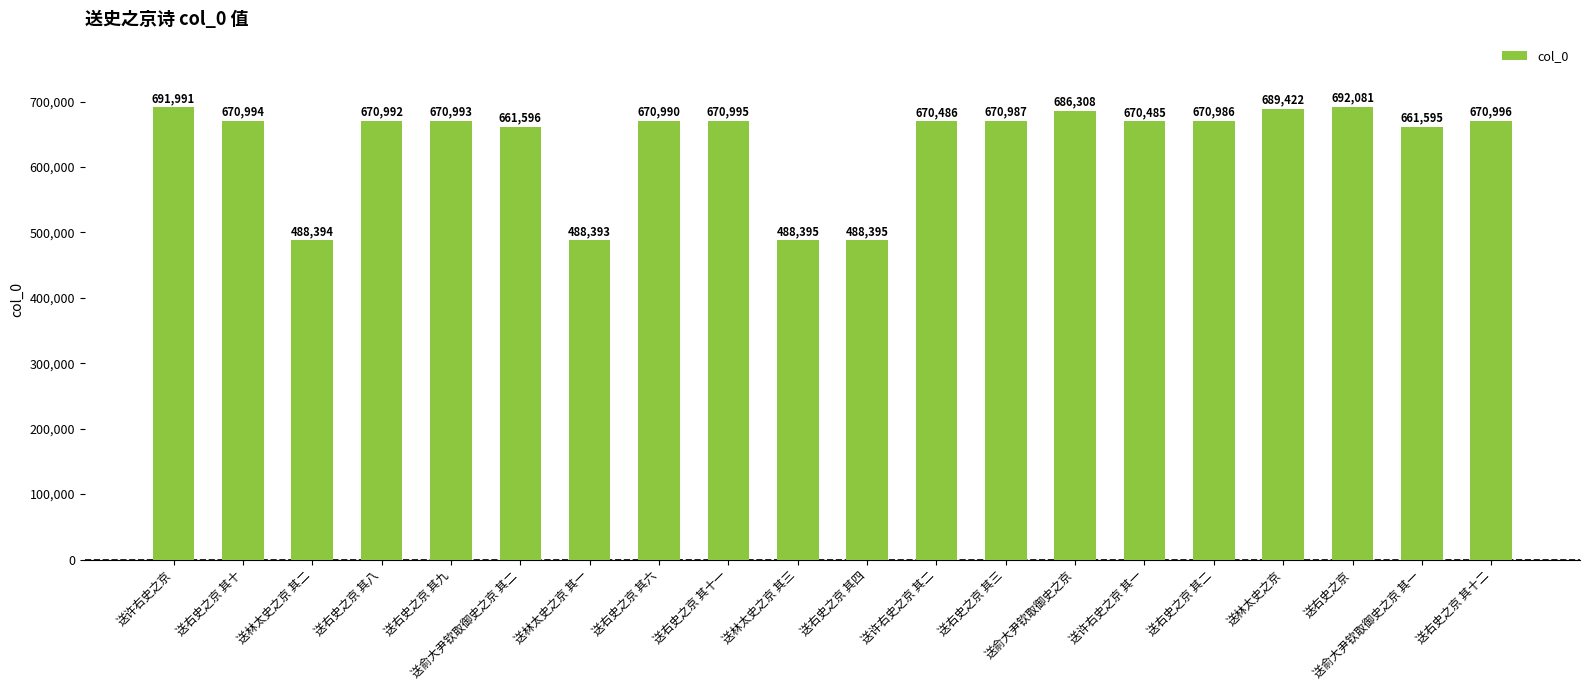

Where is the data nearest to the value 590237?

送俞大尹钦取御史之京 其一